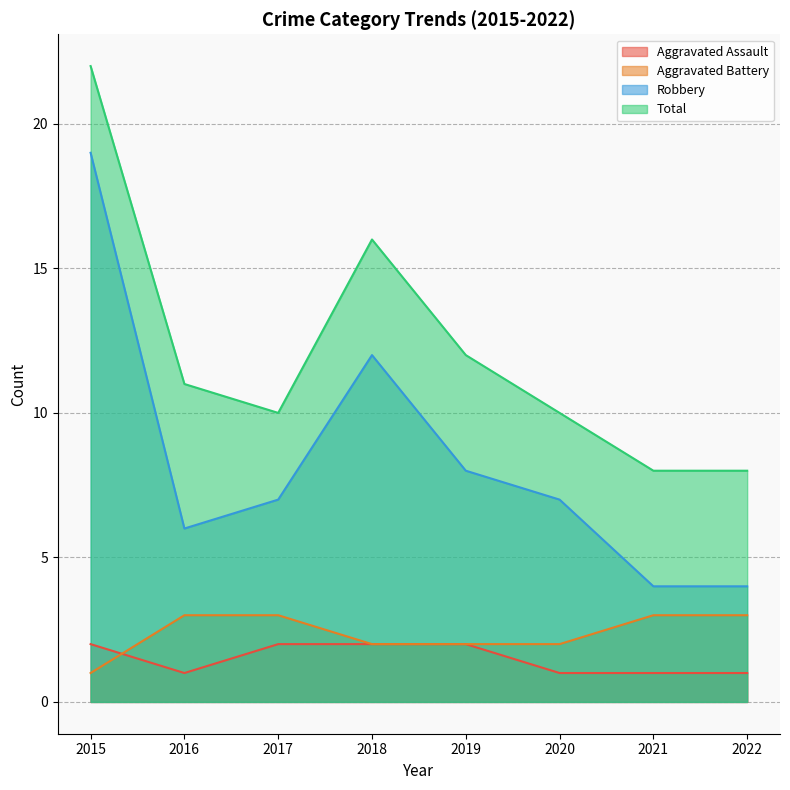

Rank the series at 2015 from lowest to highest value.

Aggravated Battery, Aggravated Assault, Robbery, Total